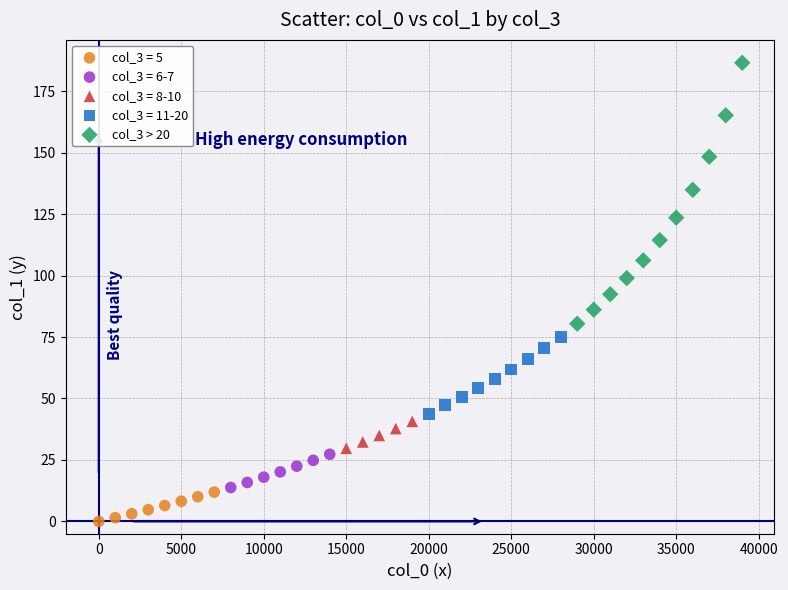

Which series contains the highest Y value?

col_3 > 20